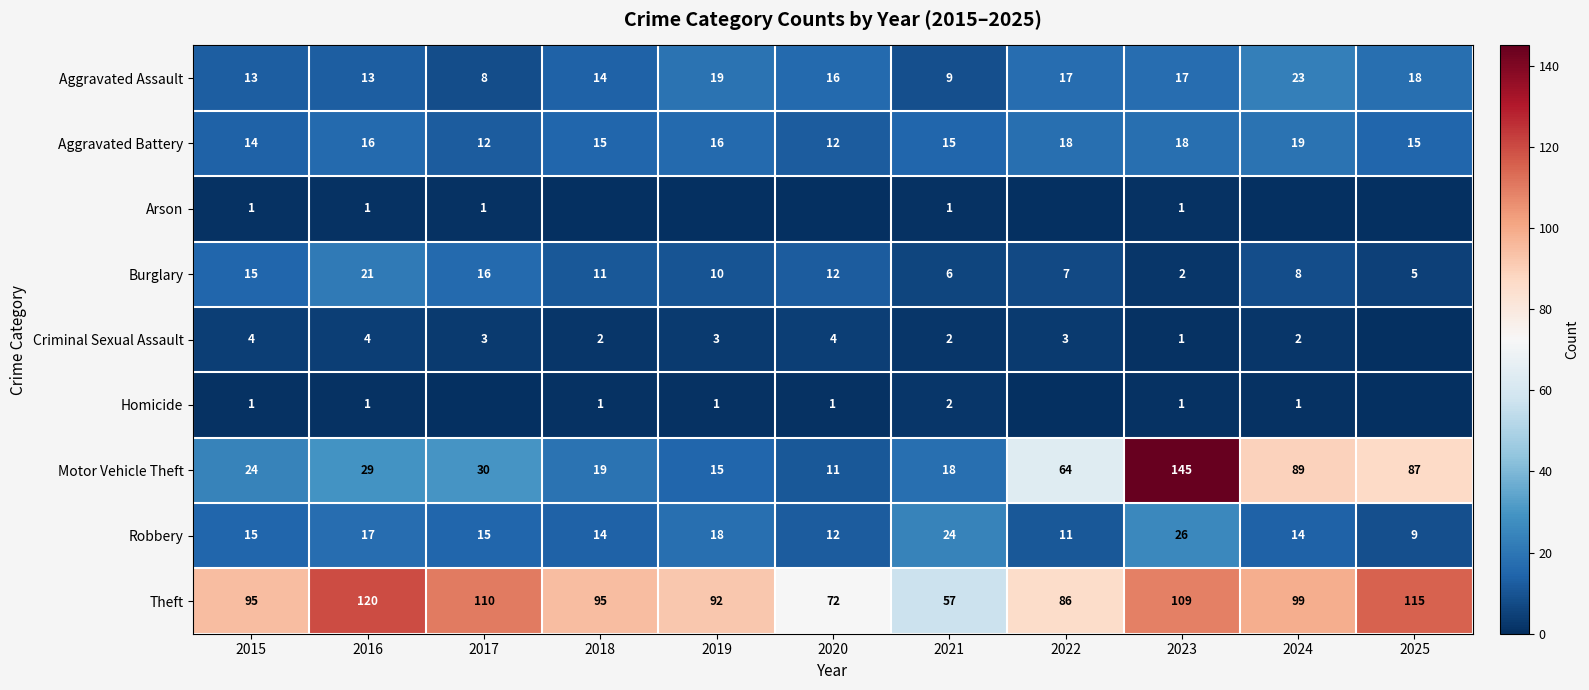

At which category is the sum across all series the highest?

2023